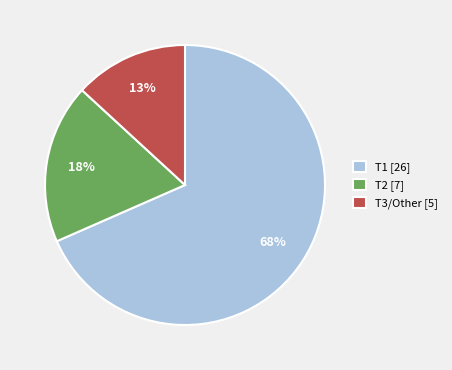

To the nearest percent, what is the combined percentage of T2 and T1?

87%